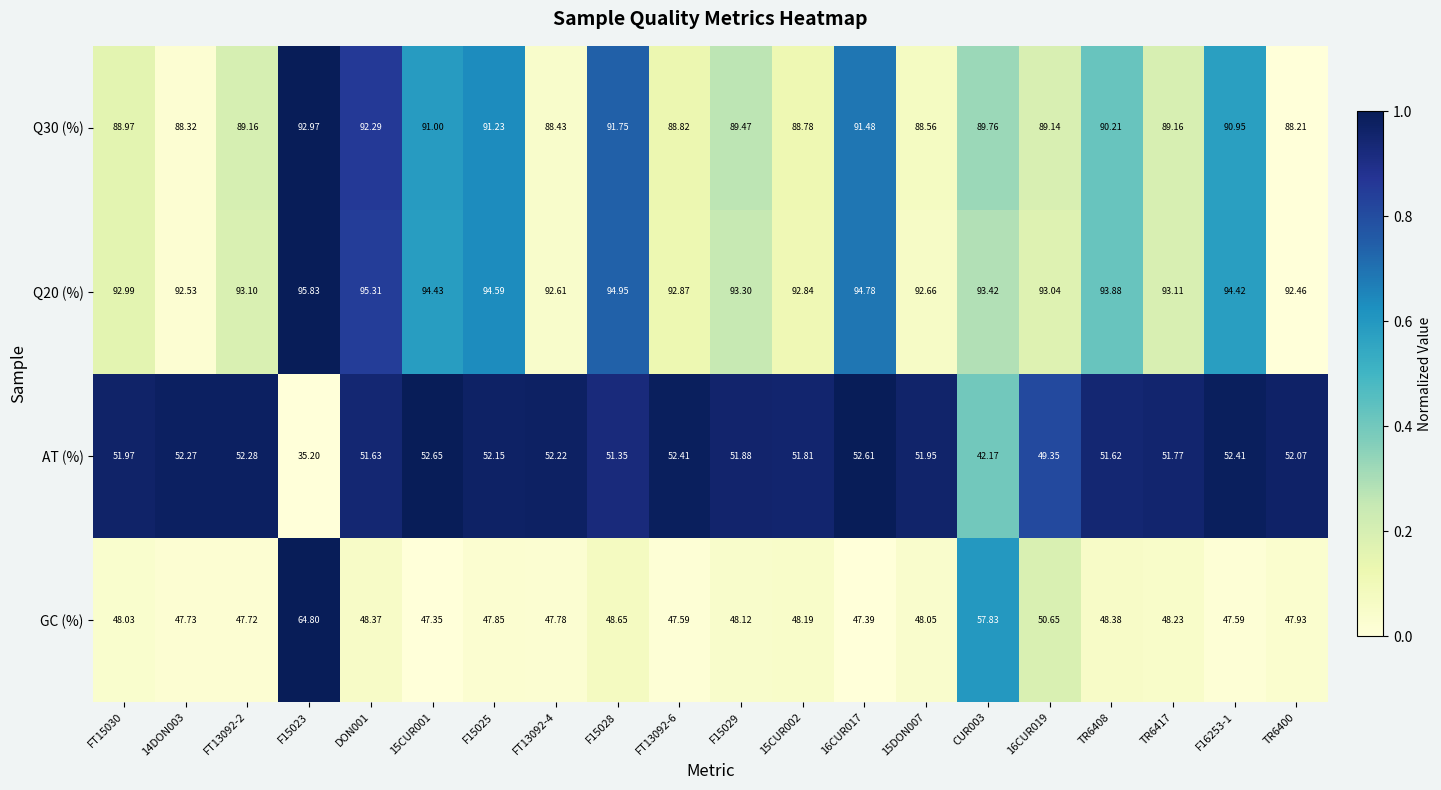

What is the total value across all series at FT15030?

282.0